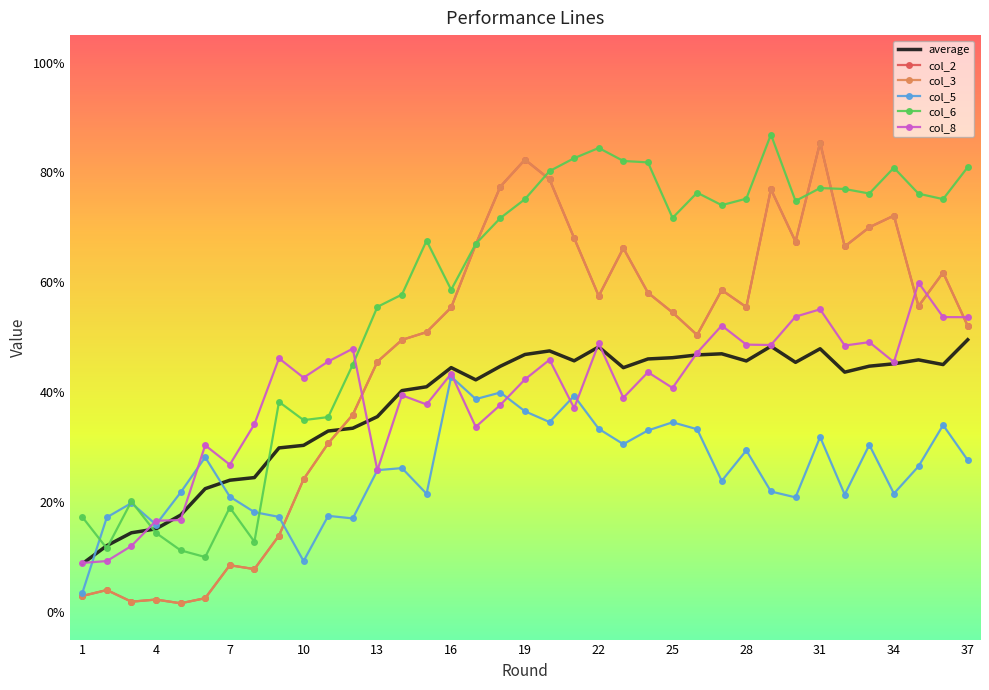

True or false: col_8 has more than 1 points higher than both neighbors.

True